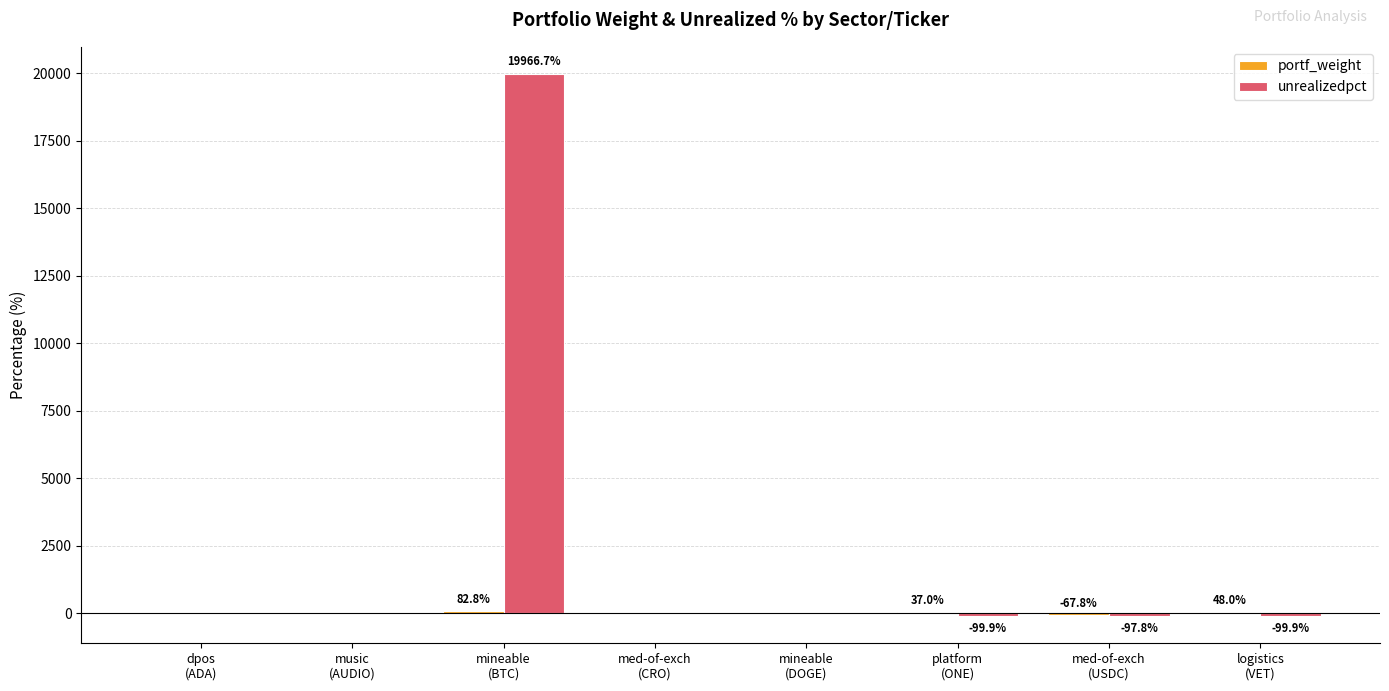

Which series has the largest total across all categories?

unrealizedpct